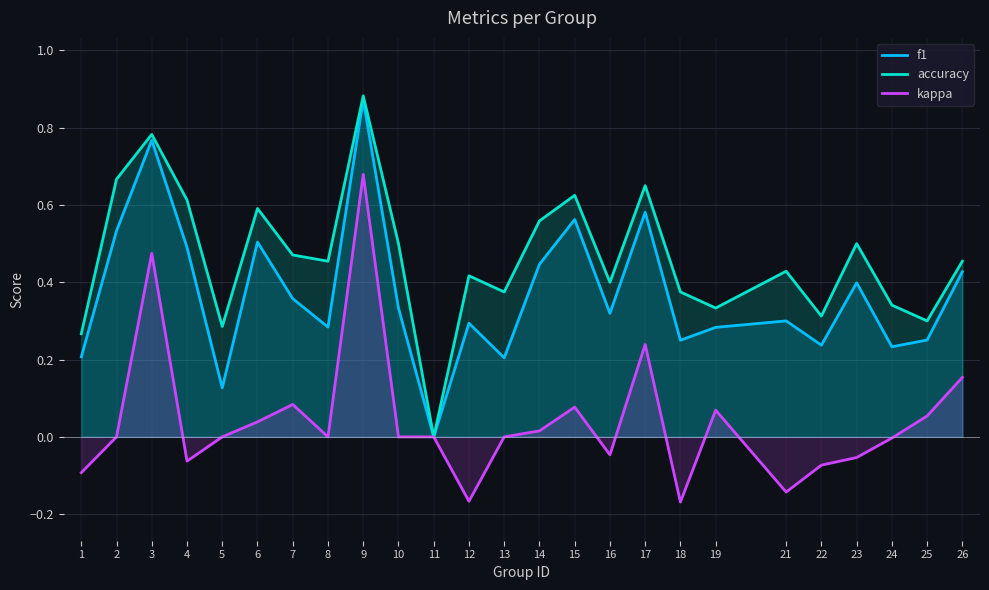

What are all the series names shown in the legend?

f1, accuracy, kappa